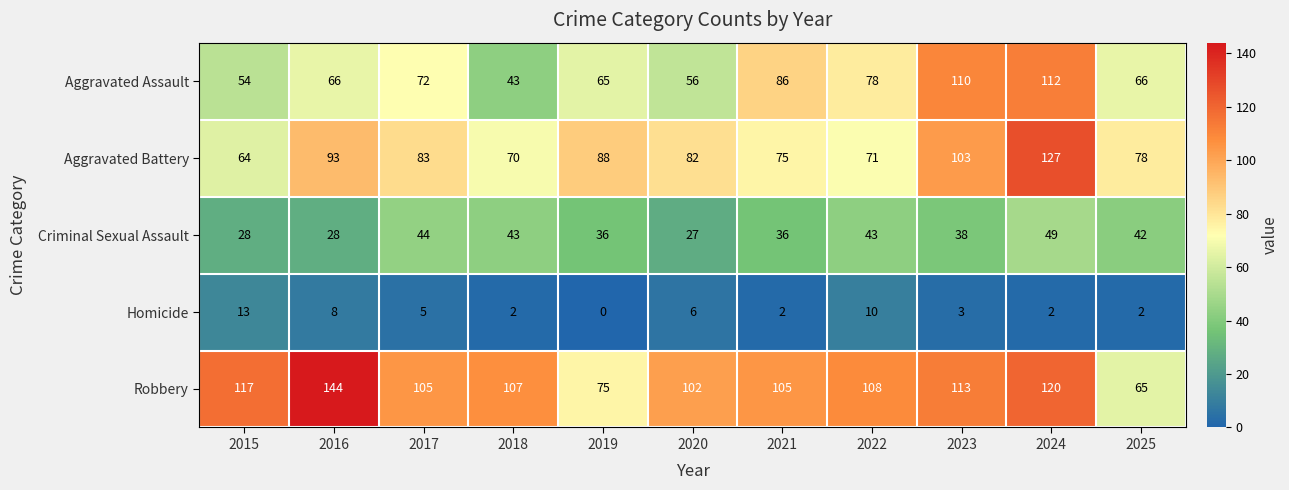

The value of Homicide at 2025 is 1. True or false?

False